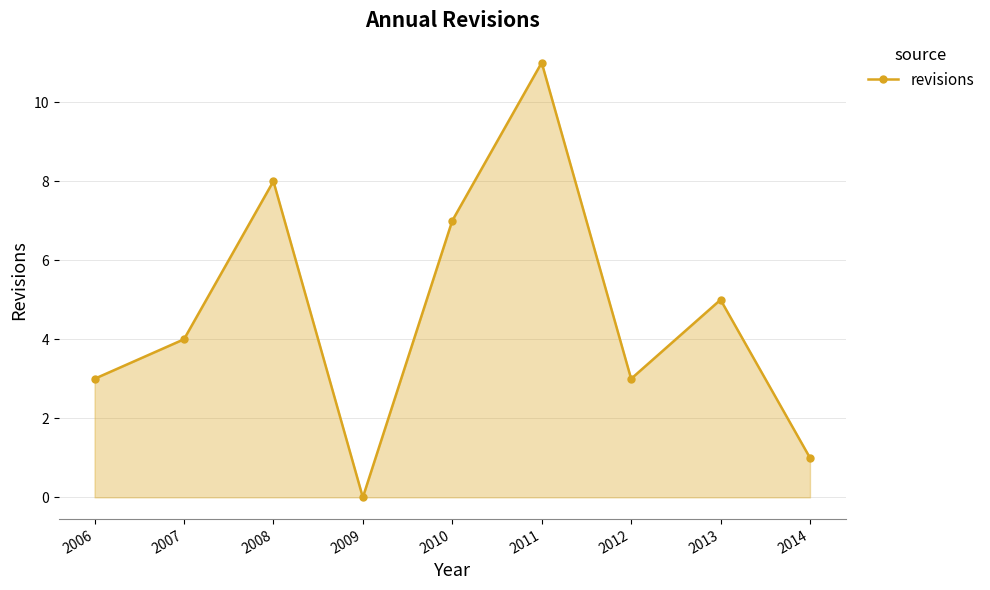

What is the value of the 5th point from the left?

7